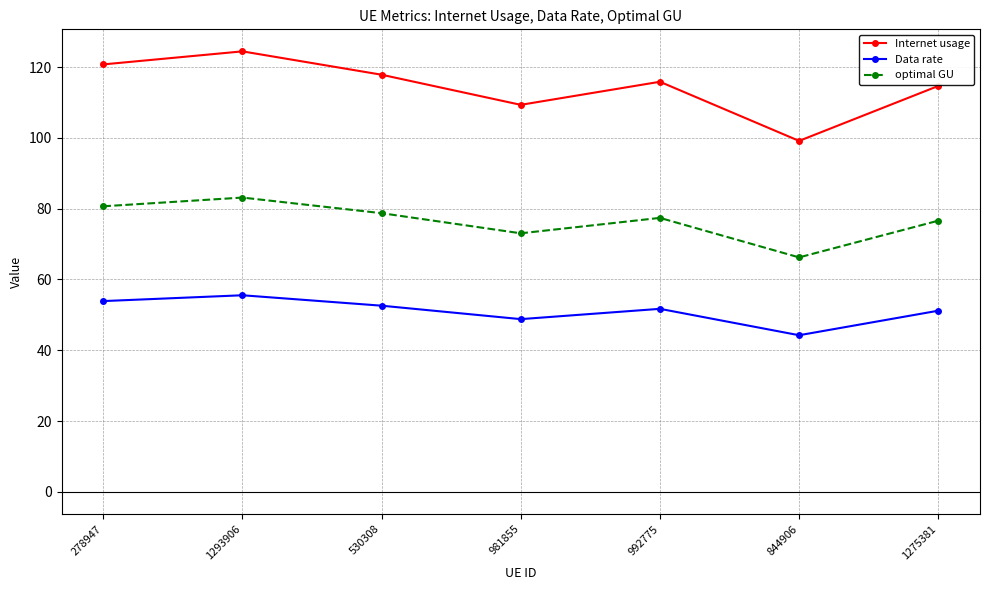

Does the chart display data point markers on the line(s)?

Yes